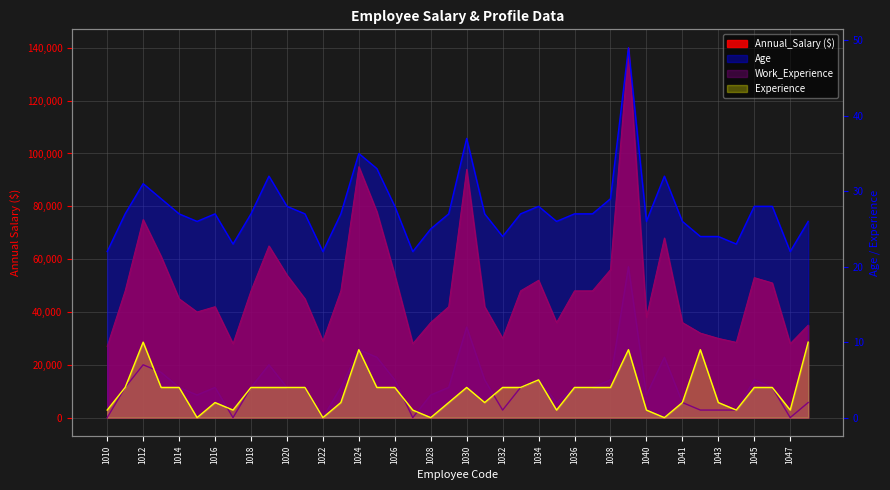

The Age series shows 27 at 1037. True or false?

True